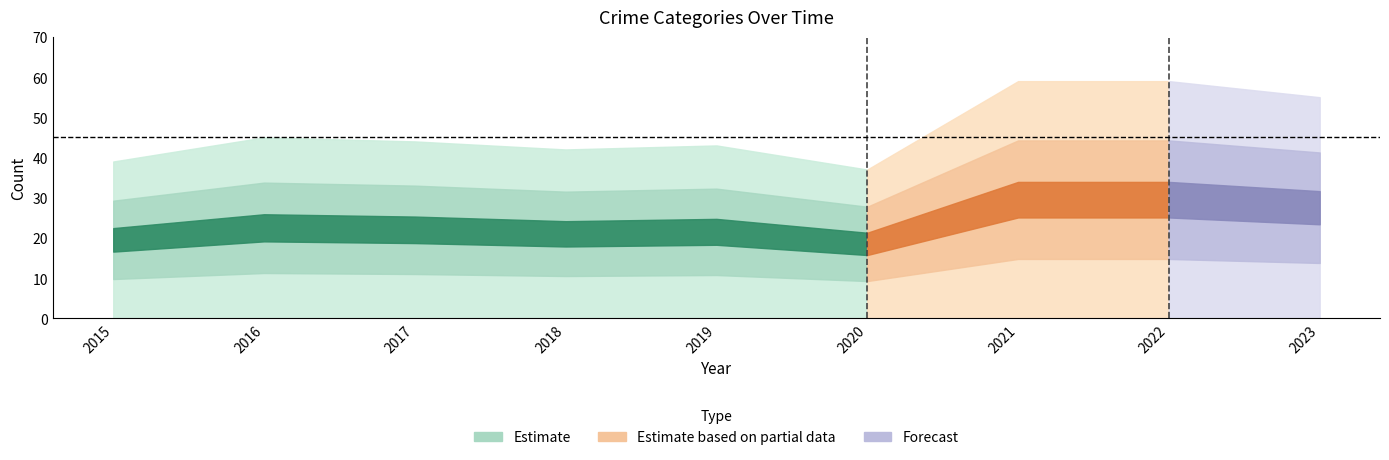

What is the total value across all series at 2019?

86